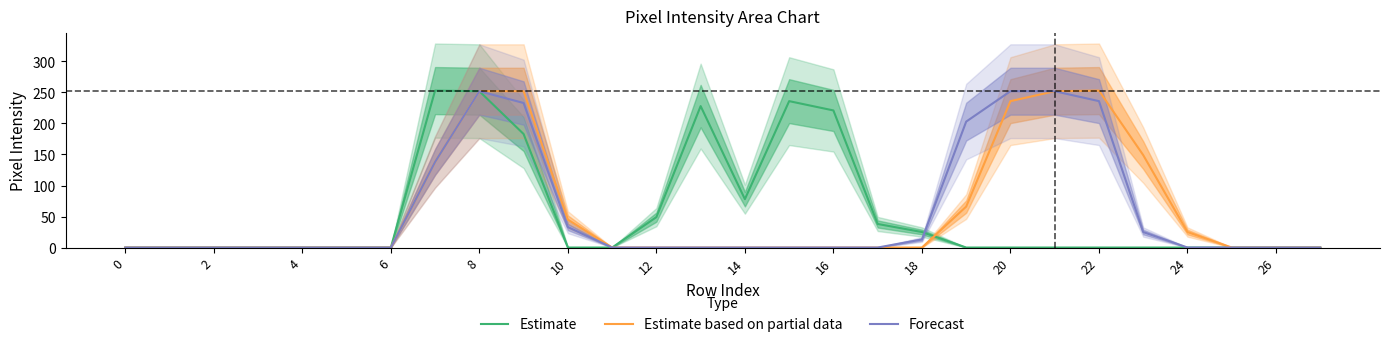

Reading left to right, what are all the values shown in this chart?

Estimate: 0	0	0	0	0	0	0	253	252	183	0	0	49	228	78	236	221	38	25	0	0	0	0	0	0	0	0	0
Estimate based on partial data: 0	0	0	0	0	0	0	138	252	252	45	0	0	0	0	0	0	0	0	66	236	252	253	149	25	0	0	0
Forecast: 0	0	0	0	0	0	0	138	252	233	33	0	0	0	0	0	0	0	13	203	252	252	236	25	0	0	0	0